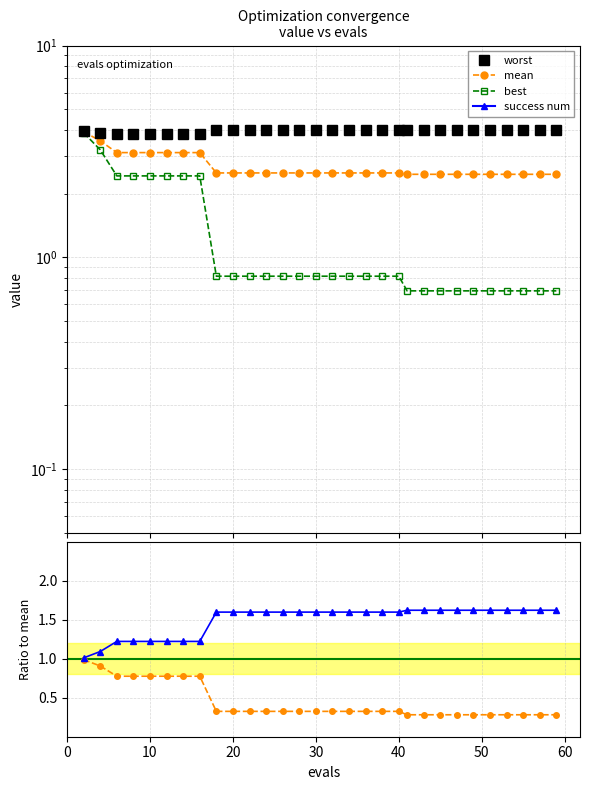

What is the sum of all best values?

38.3